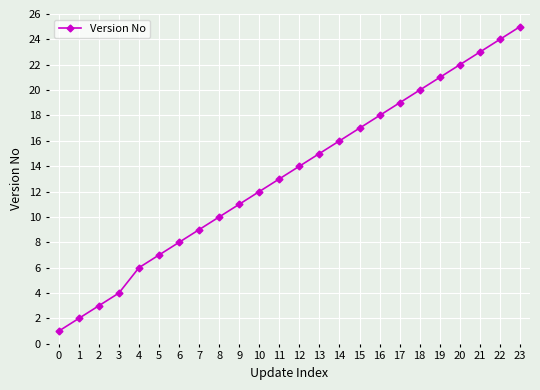

What is the sum of the values at 0 and 20?

23